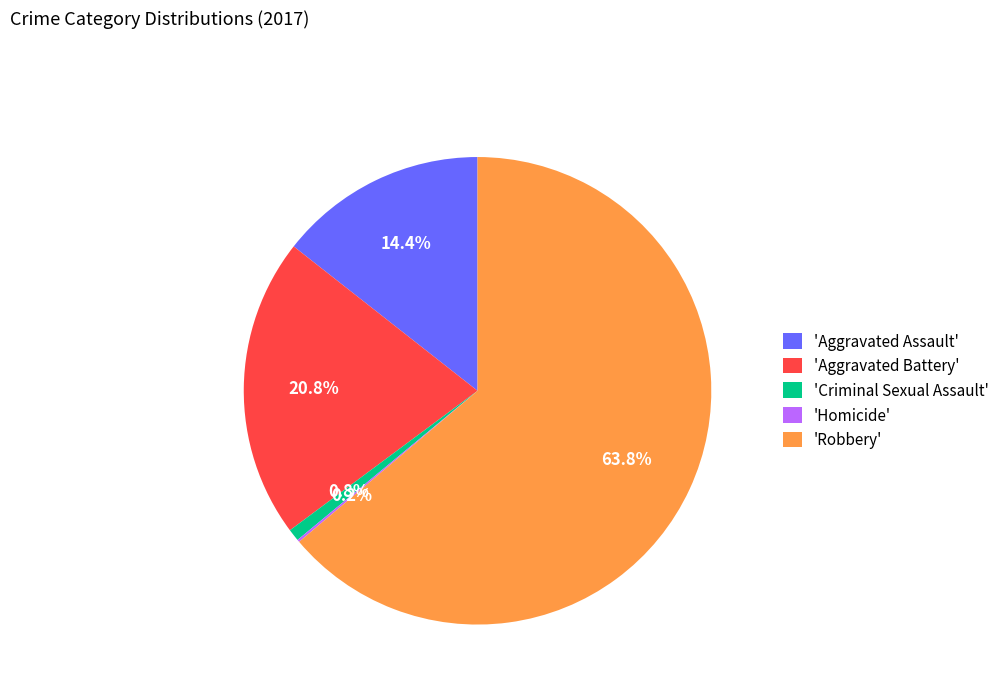

Is 'Robbery' the majority of the pie?

Yes